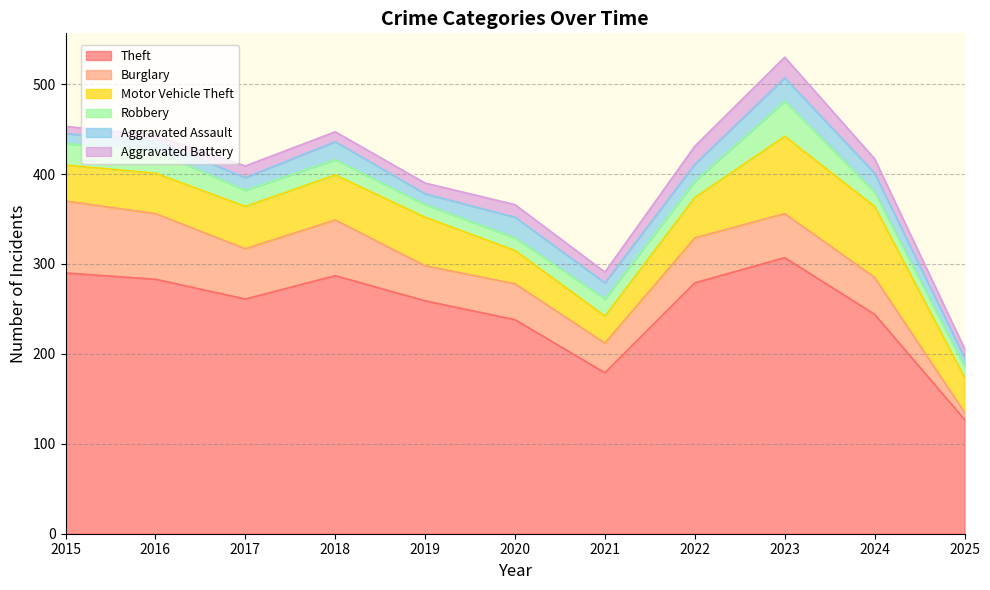

Reading right to left, extract all data points from this chart.

Theft: 127	244	307	279	179	238	259	287	261	283	290
Burglary: 8	41	49	50	33	40	39	62	56	73	80
Motor Vehicle Theft: 39	79	86	45	30	37	54	50	47	45	40
Robbery: 12	16	39	18	19	14	14	17	18	24	24
Aggravated Assault: 10	21	26	19	18	23	12	20	14	12	11
Aggravated Battery: 10	16	23	20	12	14	12	11	13	6	8